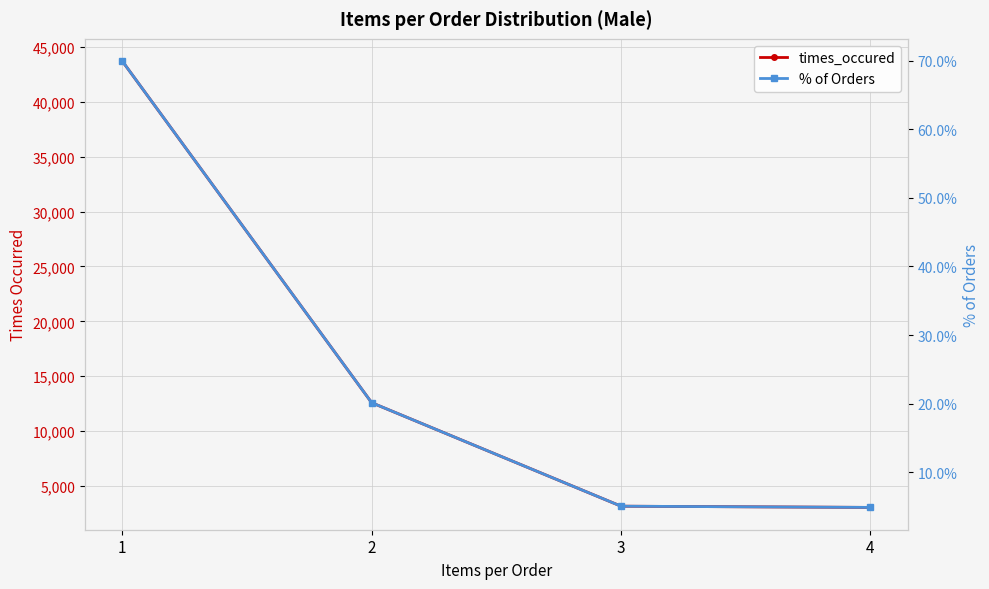

Is it true that times_occured equals 3159.0 at 3?

True